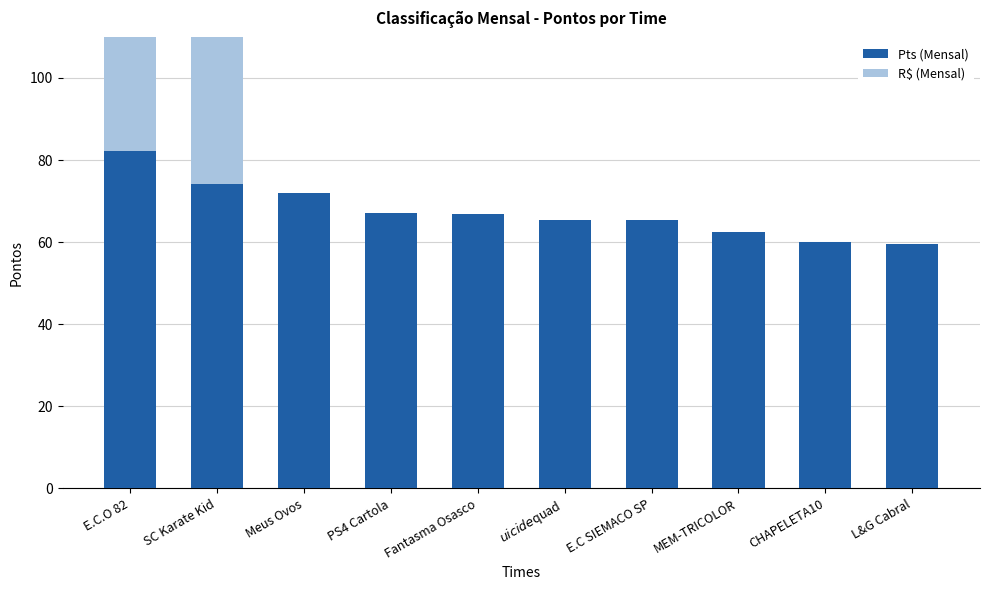

What position from the left is E.C.O 82?

1